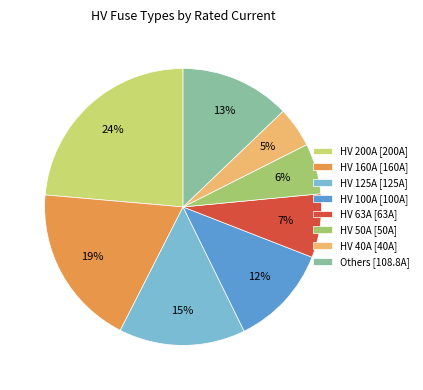

Do HV 125A [125A] and HV 100A [100A] together represent more than half of the pie?

No